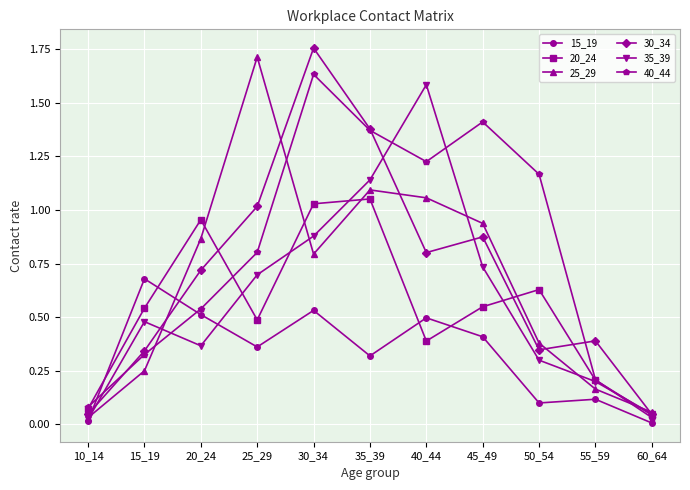

Which category has the highest value across all series?

30_34